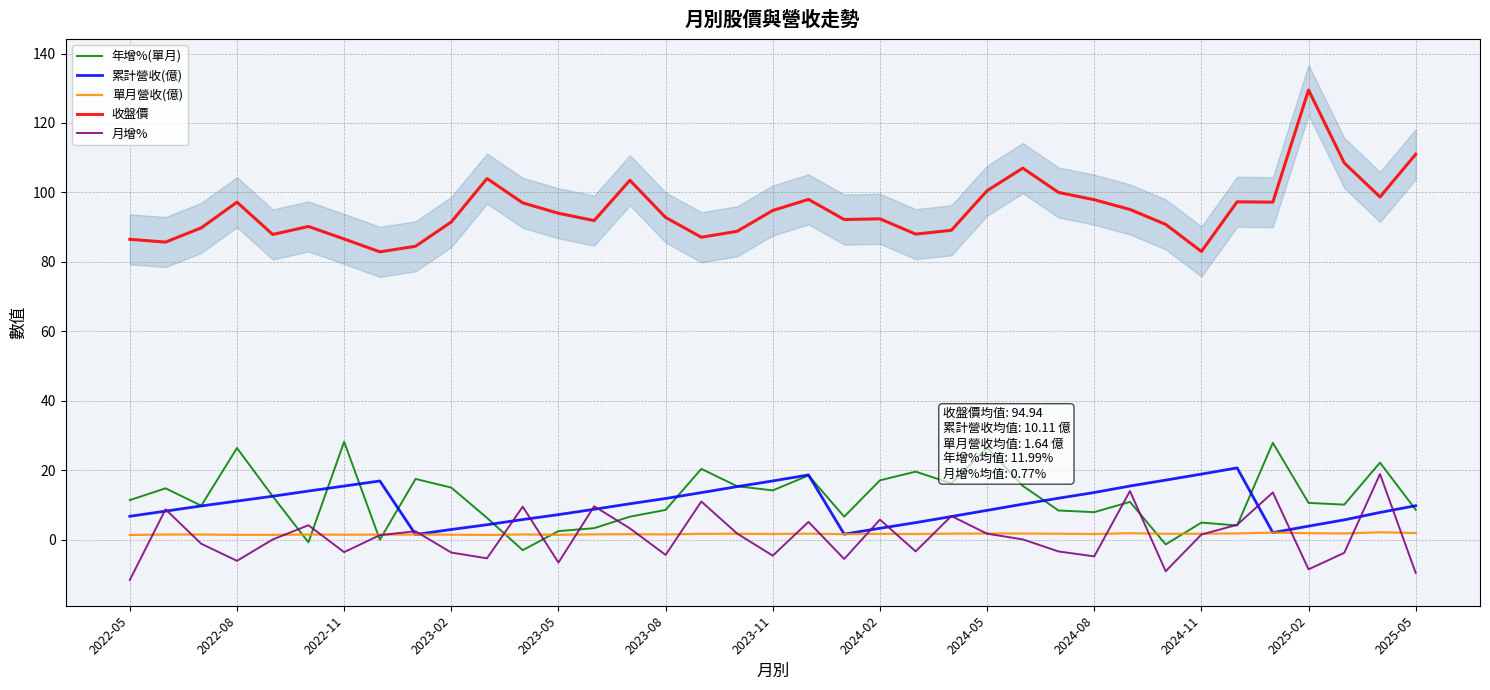

What is the value of the 單月營收(億) point at the 37th from the left?

1.9